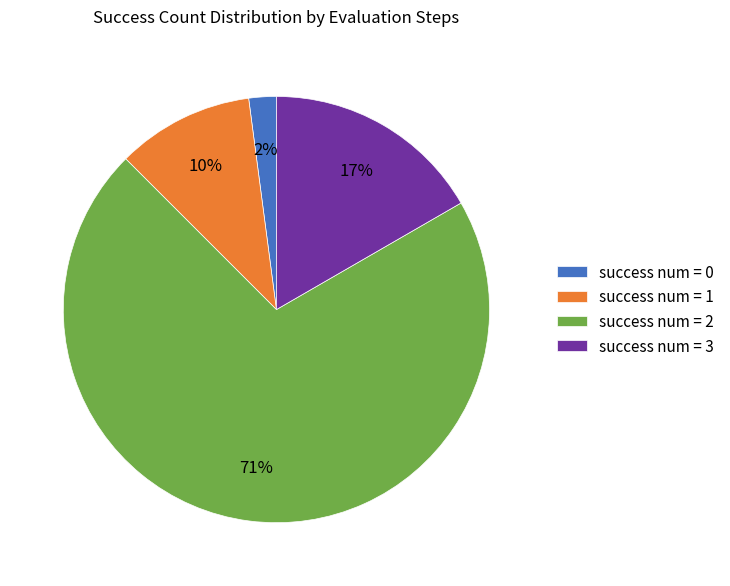

To the nearest percent, what is the average slice percentage?

25%